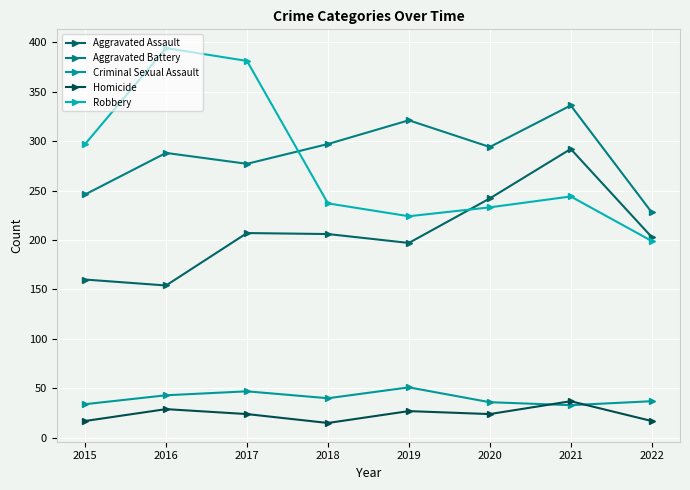

What is the difference between the maximum and minimum values in the Aggravated Assault series?

138